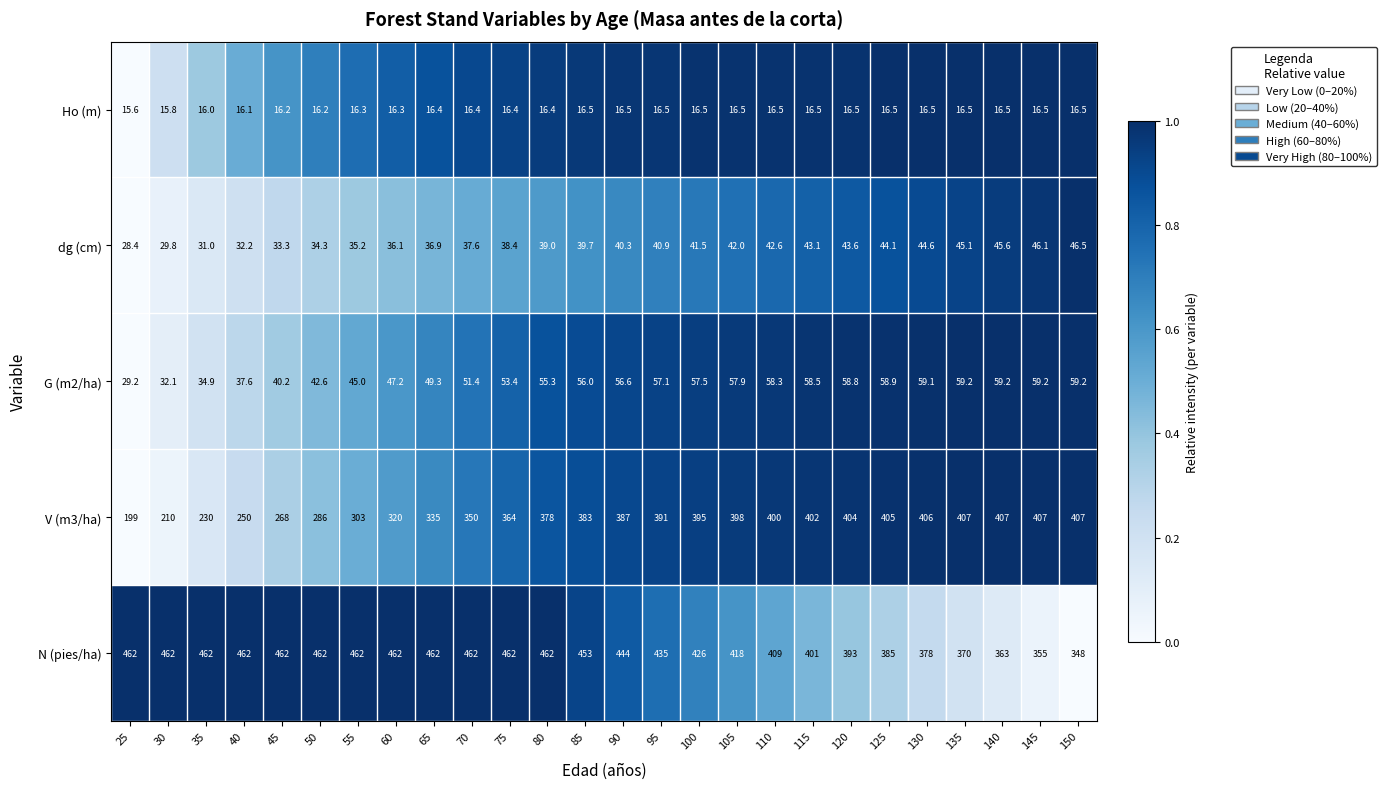

What is the approximate value of dg (cm) at 65?

36.9